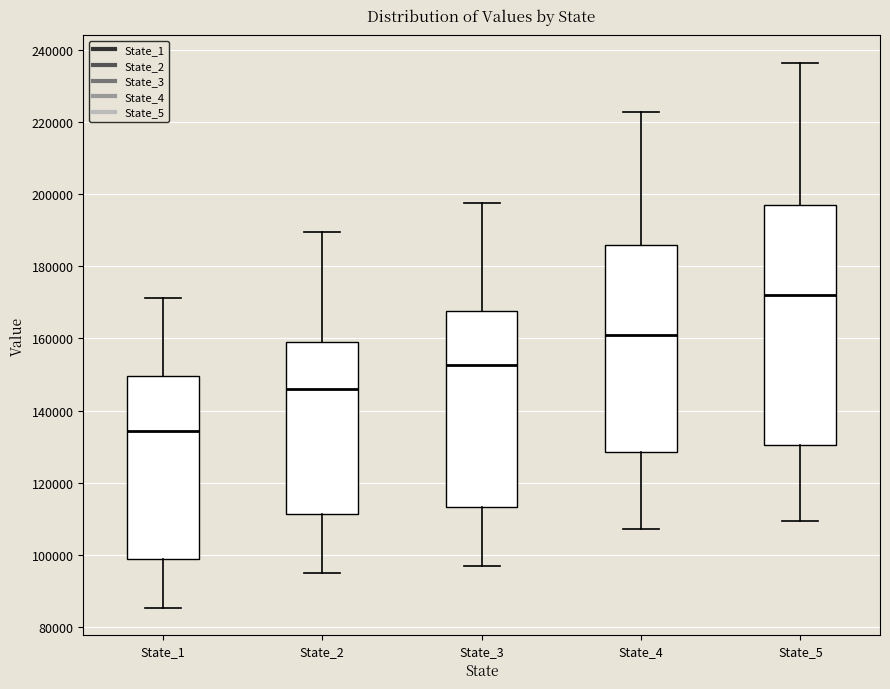

Where does the upper whisker of the box for State_3 end on the y-axis? The values are not printed on the chart, so give them approximately, as read against the axis.

198000